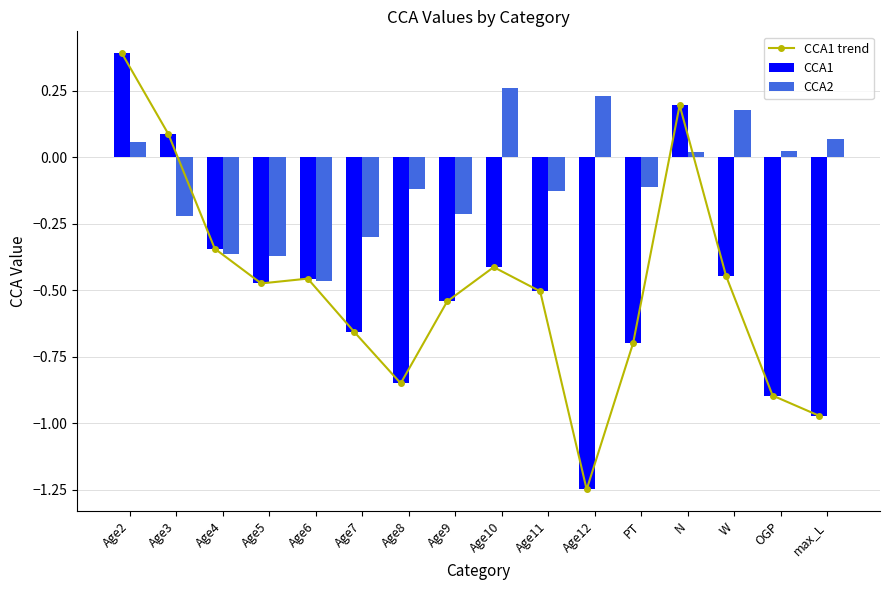

Reading left to right, what are all the values shown in this chart?

CCA1 trend: 0.4	0.1	-0.3	-0.5	-0.5	-0.7	-0.8	-0.5	-0.4	-0.5	-1.2	-0.7	0.2	-0.4	-0.9	-1.0
CCA1: 0.4	0.1	-0.3	-0.5	-0.5	-0.7	-0.8	-0.5	-0.4	-0.5	-1.2	-0.7	0.2	-0.4	-0.9	-1.0
CCA2: 0.1	-0.2	-0.4	-0.4	-0.5	-0.3	-0.1	-0.2	0.3	-0.1	0.2	-0.1	0.0	0.2	0.0	0.1